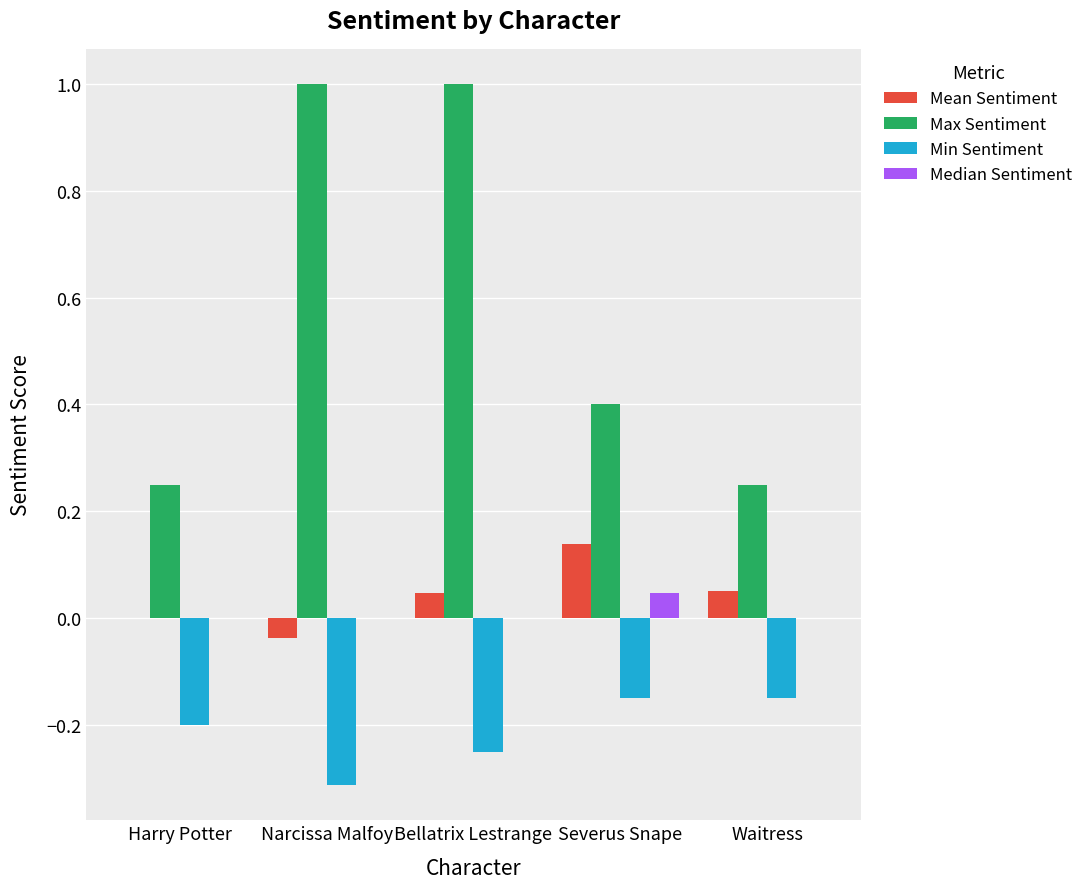

What is the difference between the Max Sentiment values at Narcissa Malfoy and Severus Snape?

0.6